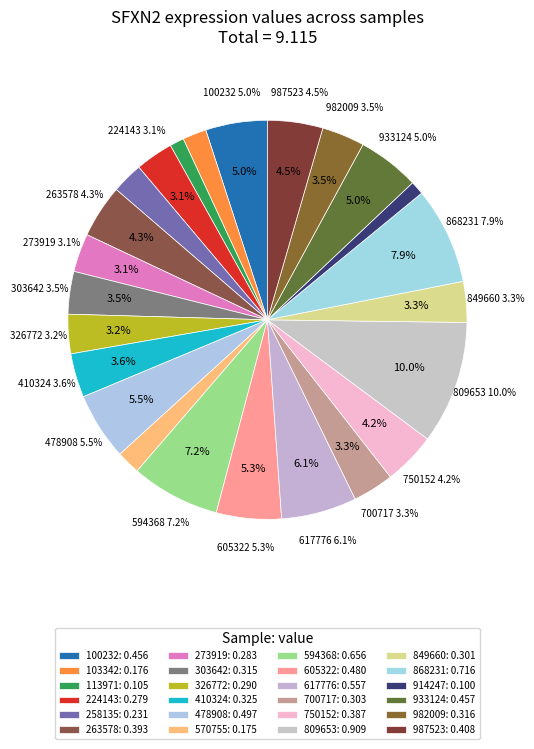

To the nearest percent, what is the difference between the 700717 and 868231 slice percentages?

5%